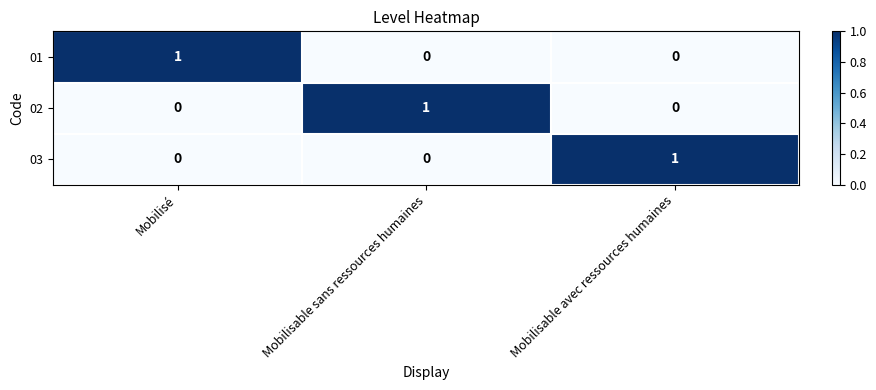

Reading left to right, transcribe all the data shown in this chart.

01: 1	0	0
02: 0	1	0
03: 0	0	1